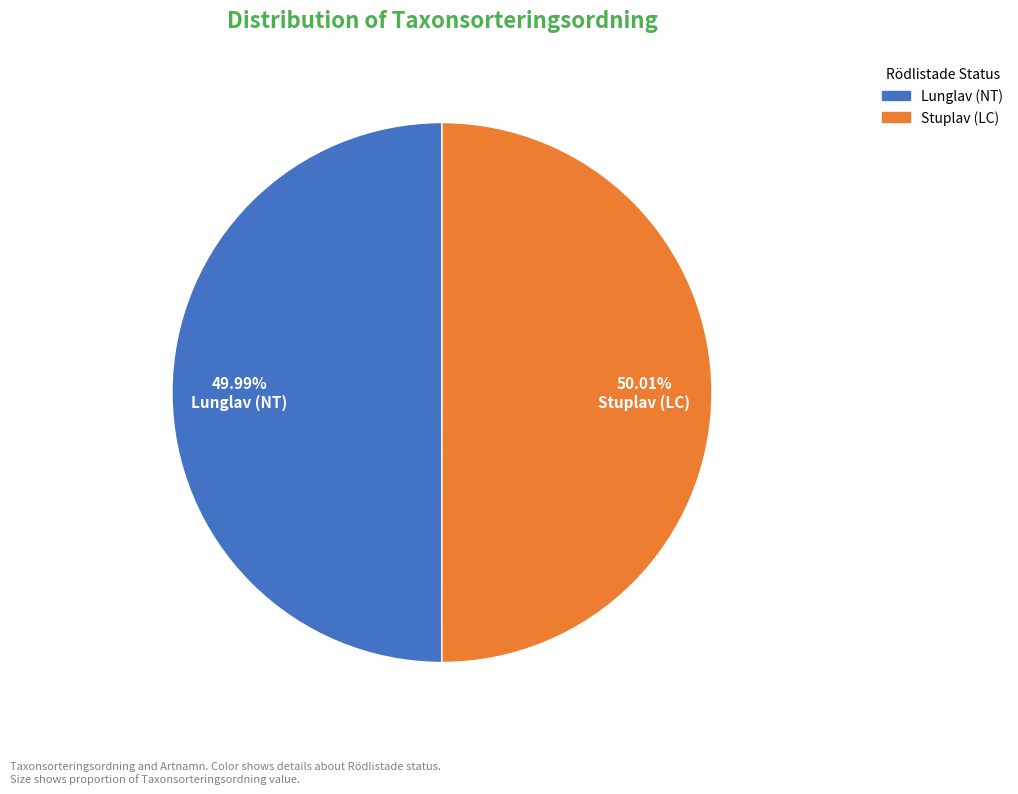

Is there a majority slice in this chart?

Yes